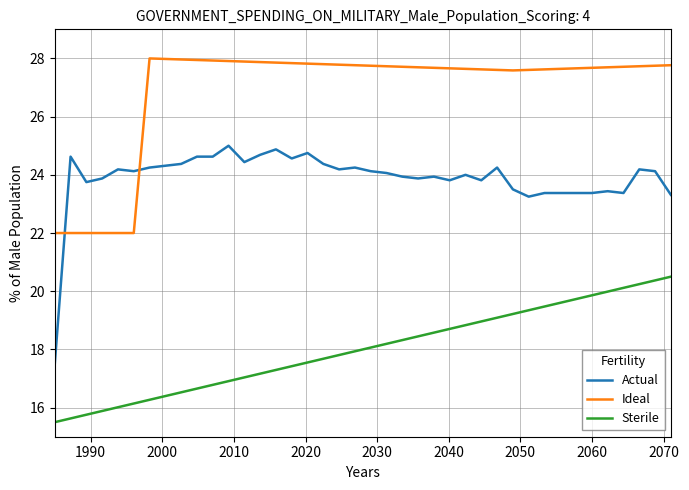

What is the average value of the Actual series?

23.9